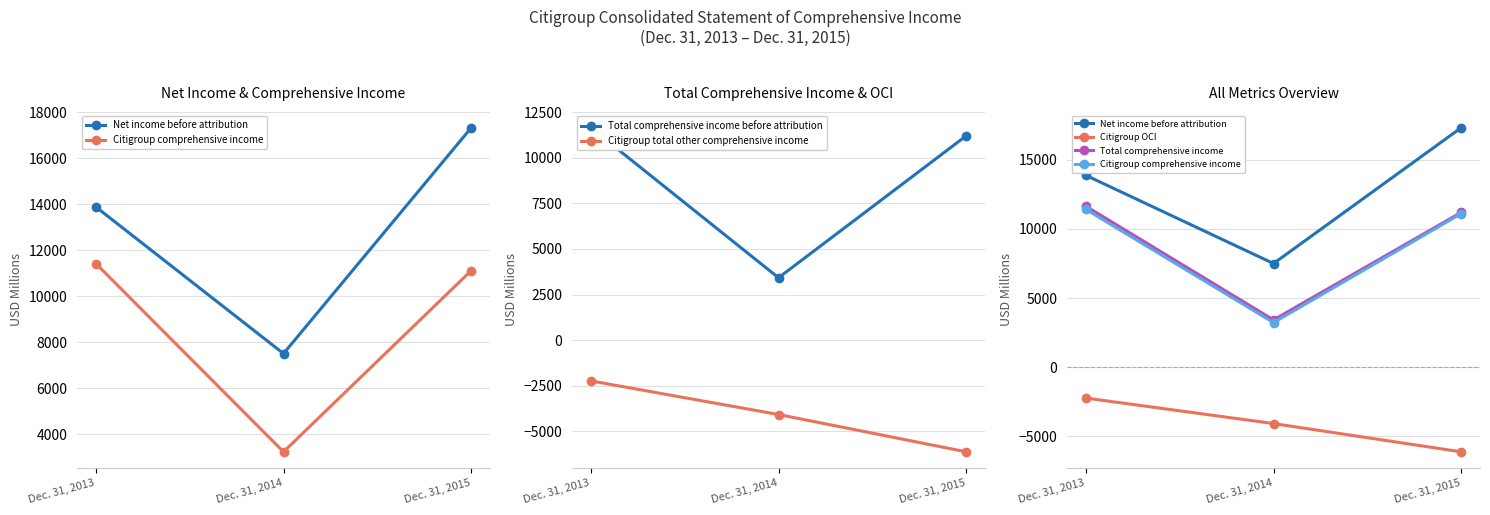

What is the value of the Total comprehensive income point at the 1st from the left?

11649